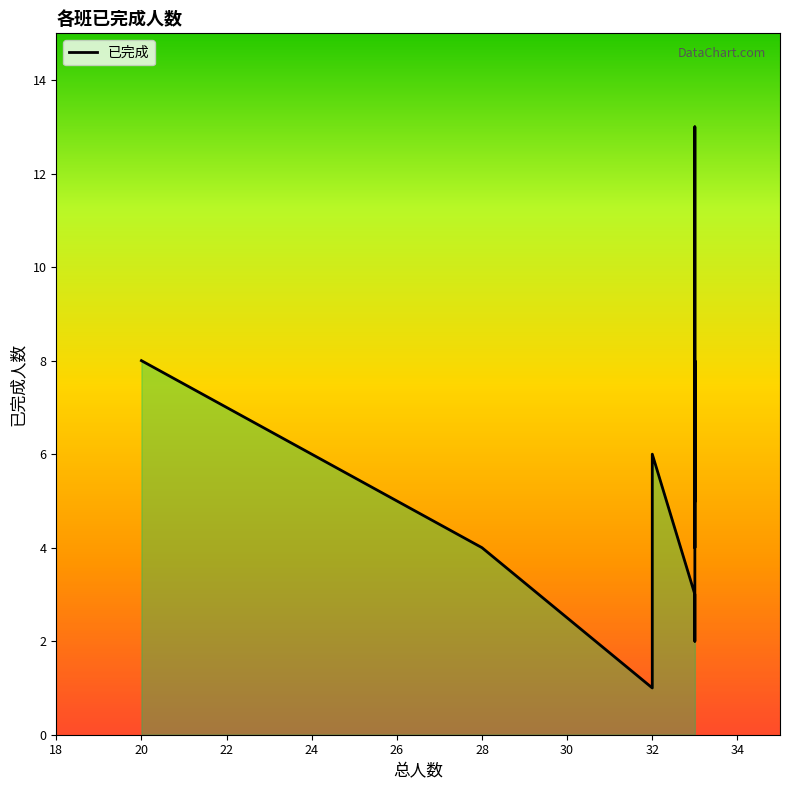

True or false: the data shows 1 at 33.

False